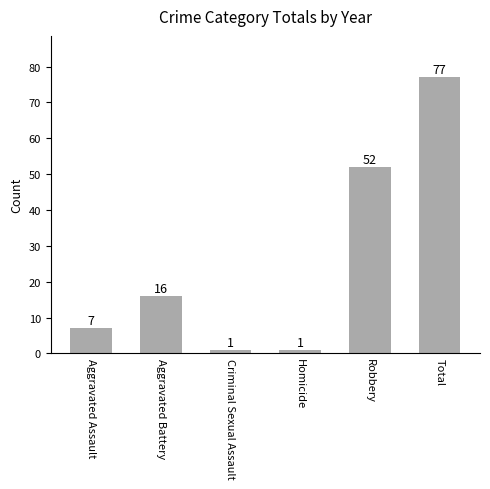

What is the ratio of the value at Aggravated Assault to the value at Aggravated Battery?

0.4